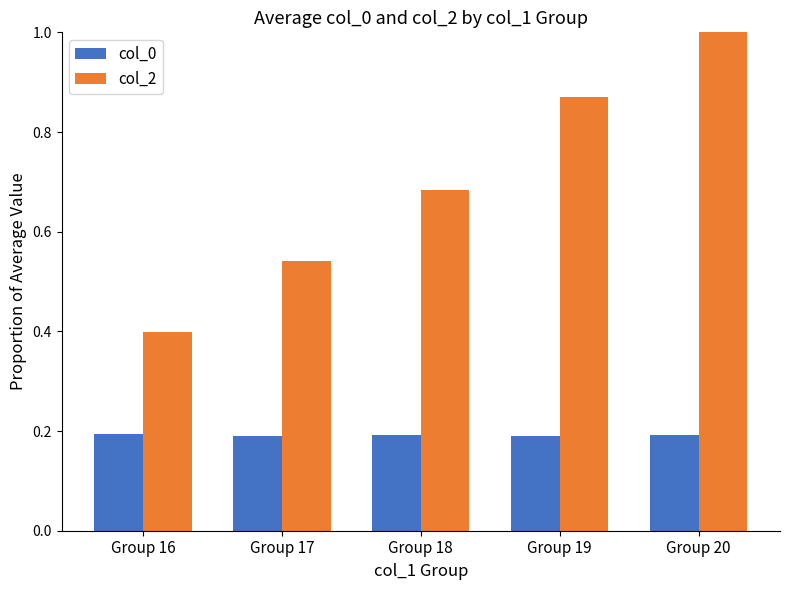

The value of col_2 at Group 20 is 0.3. True or false?

False